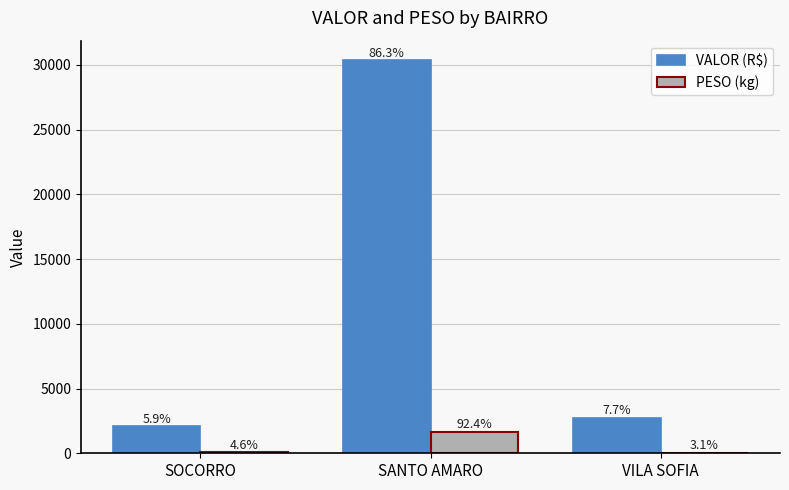

What is the value of the VALOR (R$) bar at the 2nd from the left?

30355.0